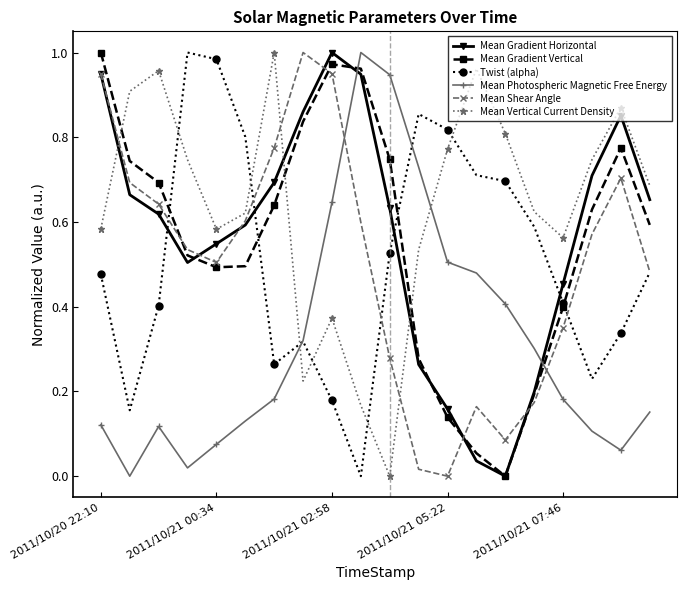

How many times do Mean Vertical Current Density and Mean Gradient Vertical cross each other?

3